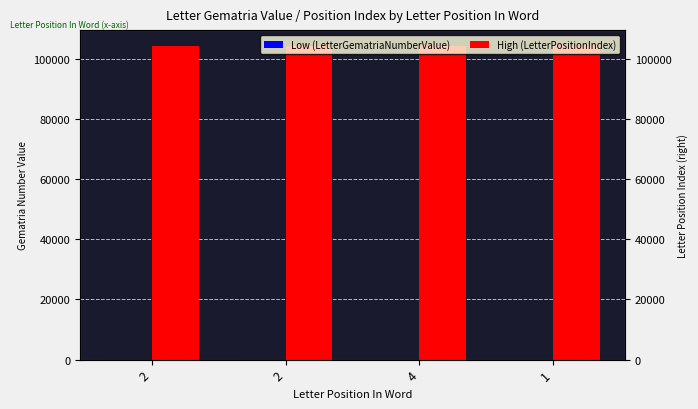

Which series changed the most between 2 and 1?

High (LetterPositionIndex)